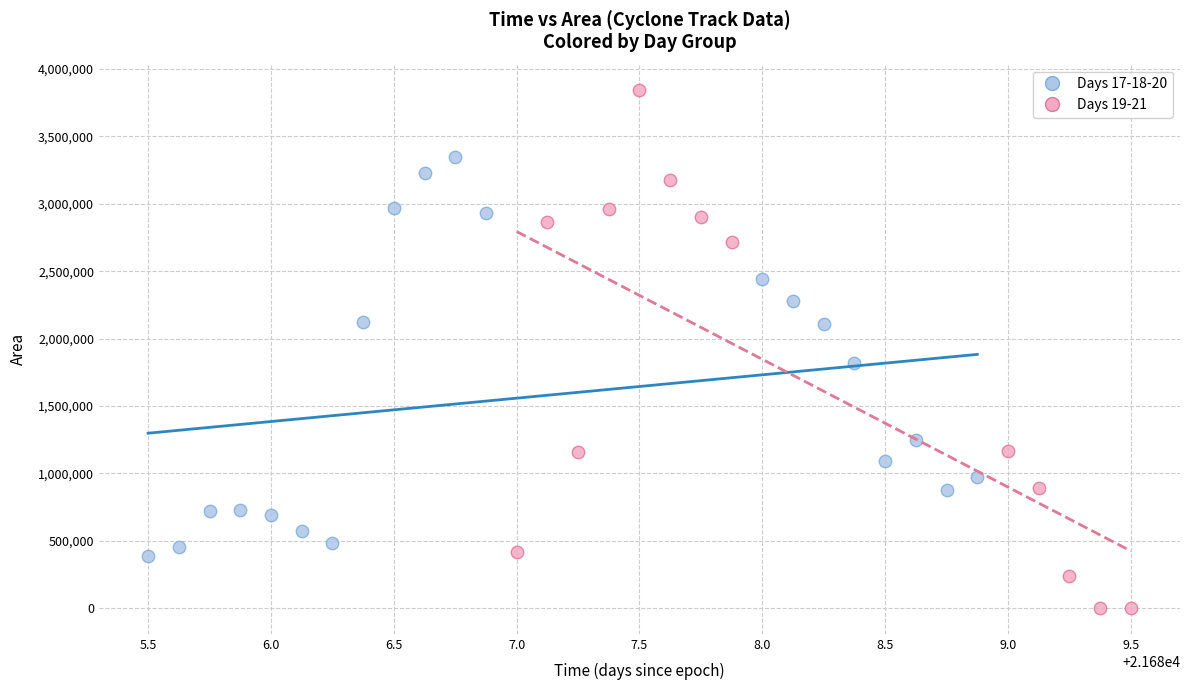

Which series contains the lowest Y value?

Days 19-21